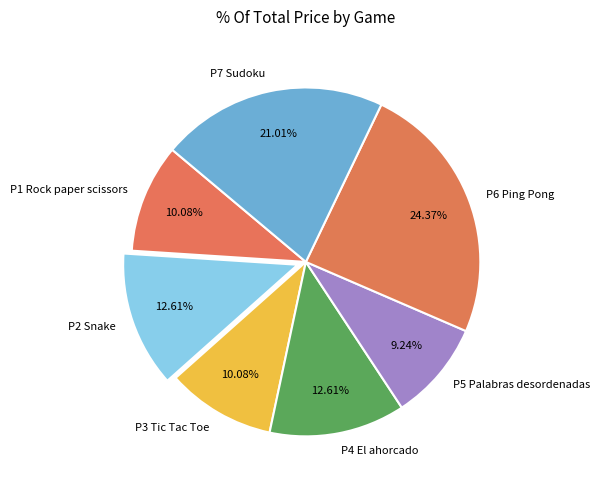

Is P5 Palabras desordenadas the majority of the pie?

No